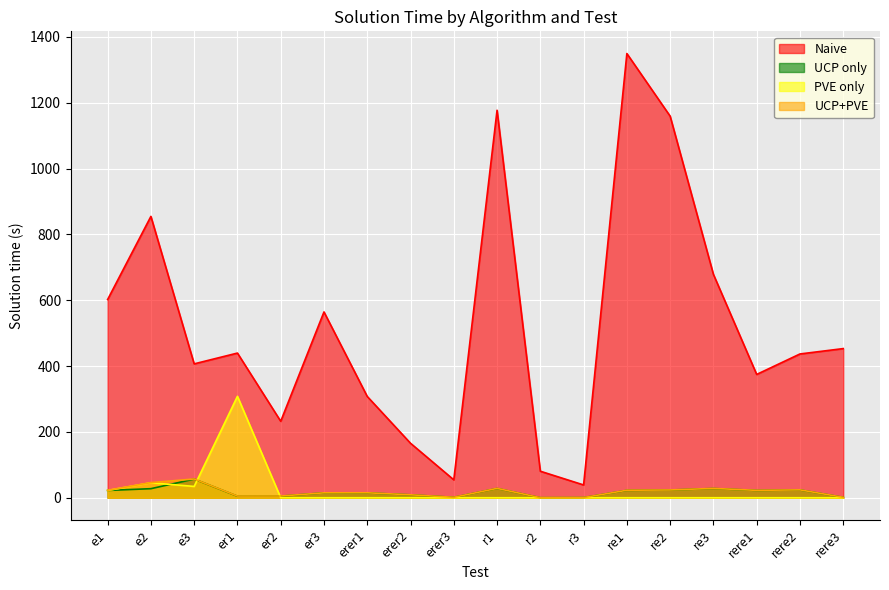

At which category does UCP only reach its first local valley?

er1